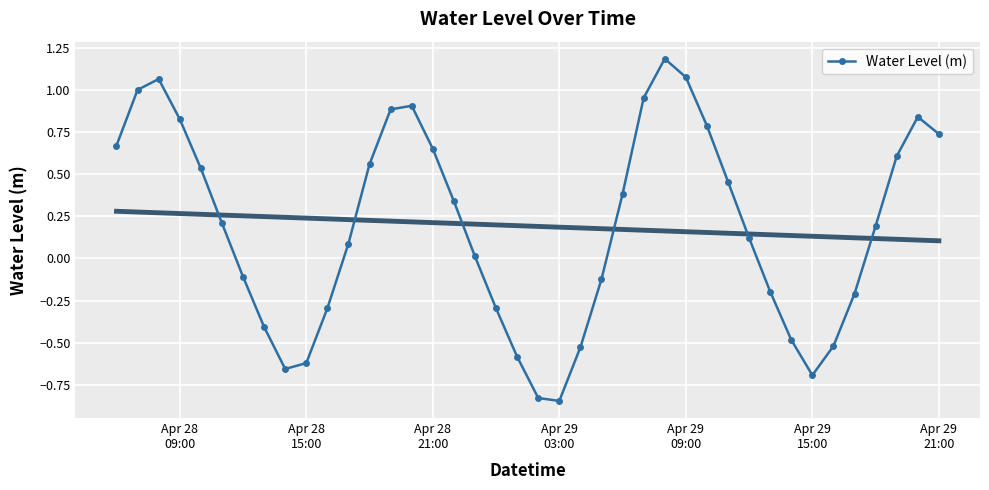

In Water Level (m), how many points are higher than both neighbors (excluding endpoints)?

4